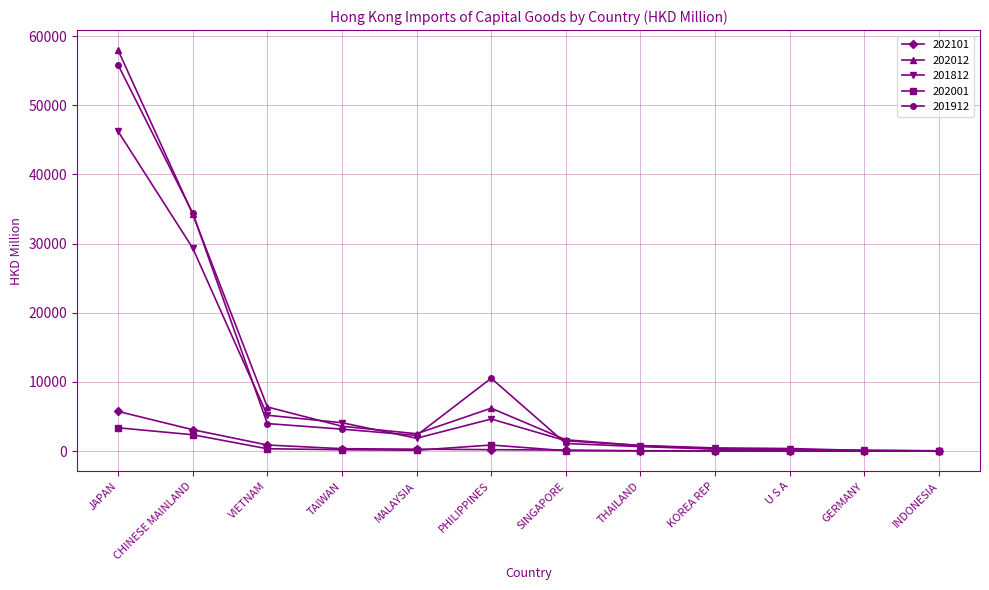

What is the label of the 9th point from the left?

KOREA REP